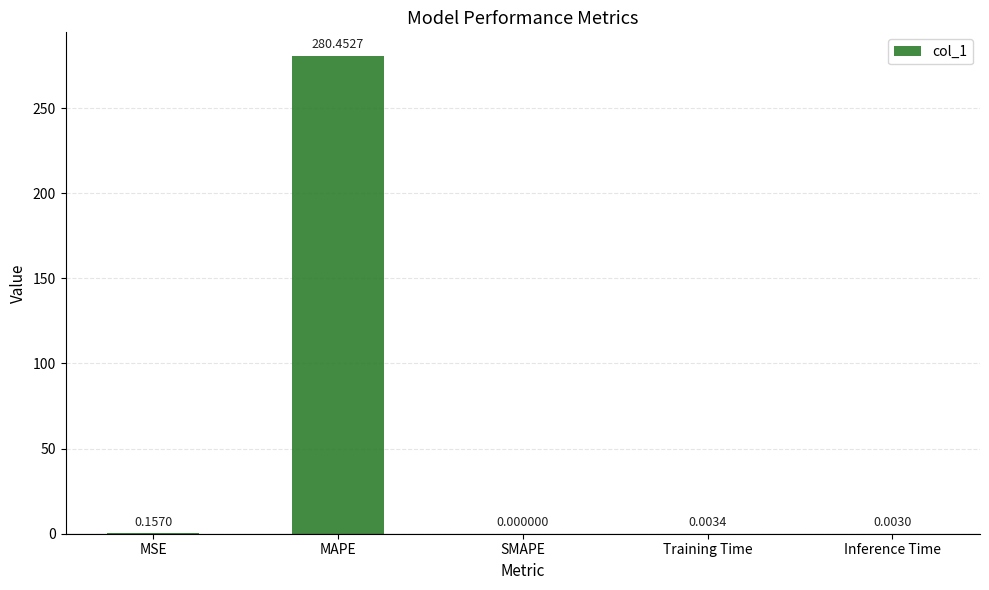

What is the maximum value shown in the chart?

280.5